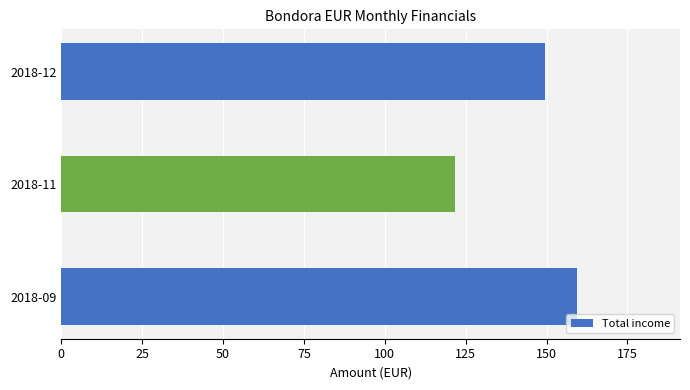

Reading bottom to top, transcribe all the data shown in this chart.

2018-09=159.4	2018-11=121.8	2018-12=149.5